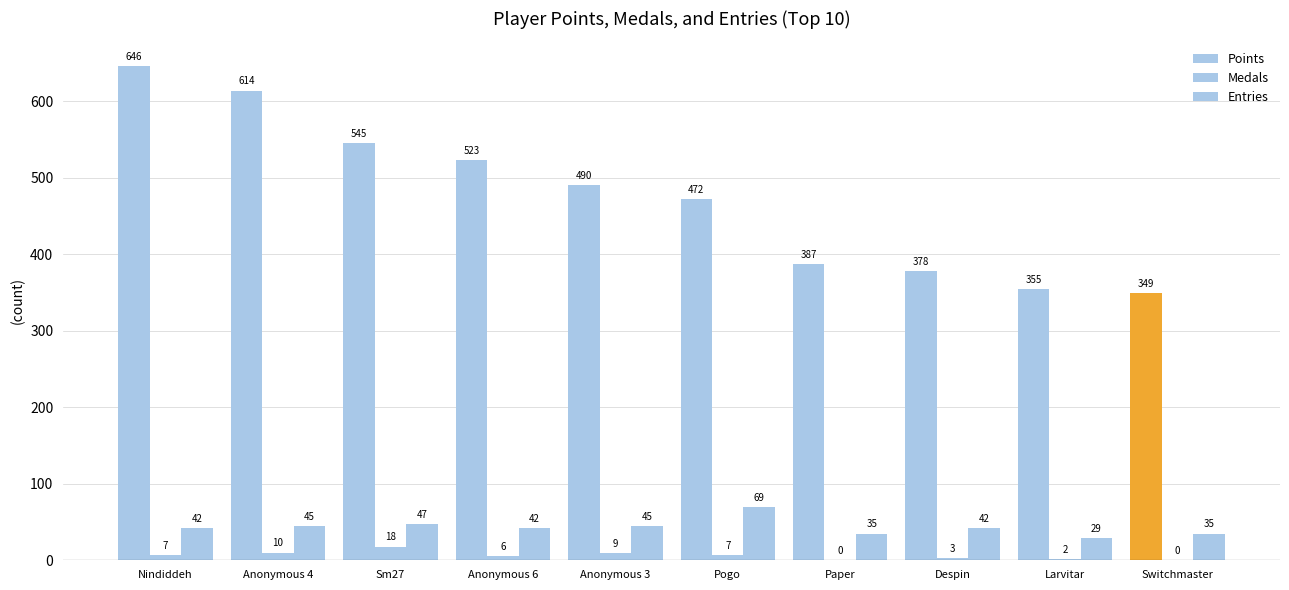

What is the label of the 1st bar from the left?

Nindiddeh